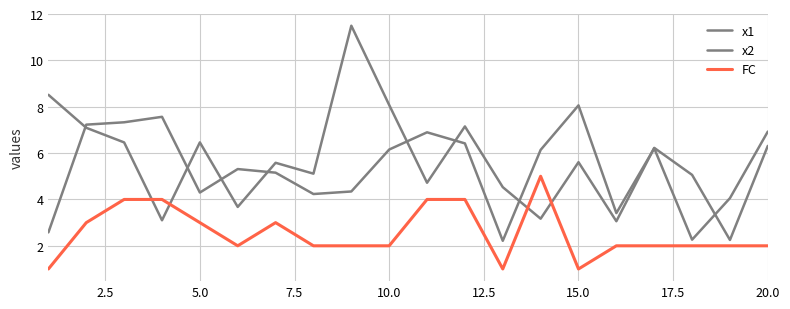

Does the chart display data point markers on the line(s)?

No